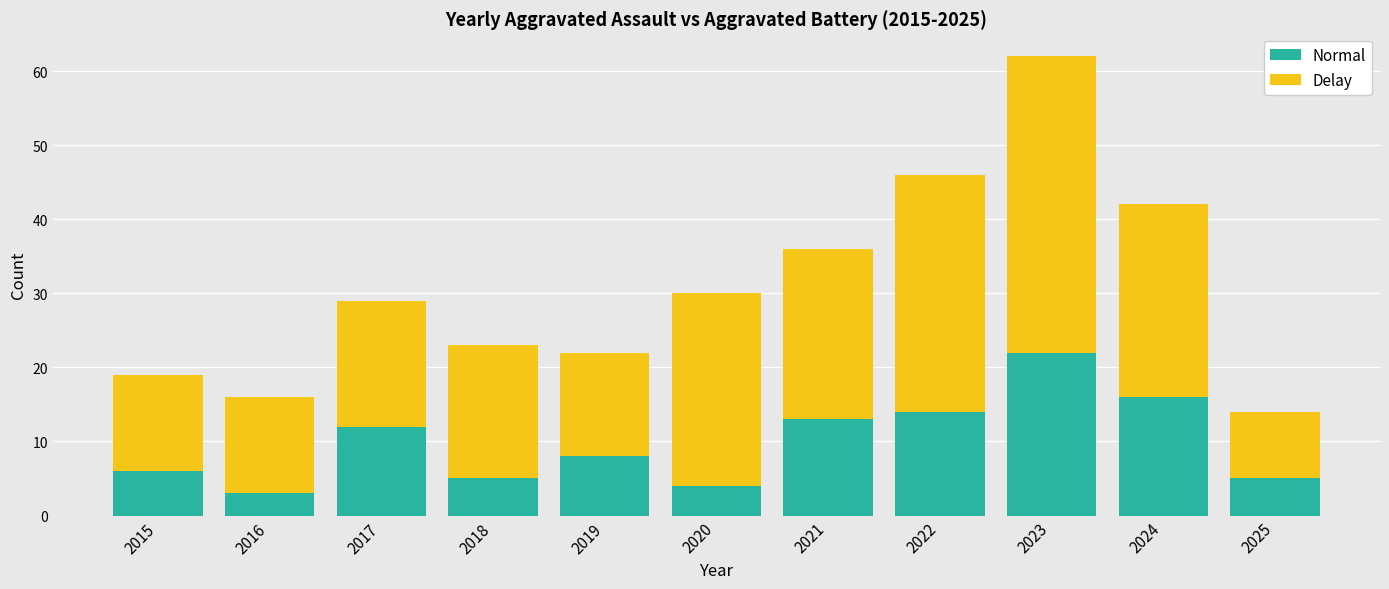

What is the sum of all Normal values?

108